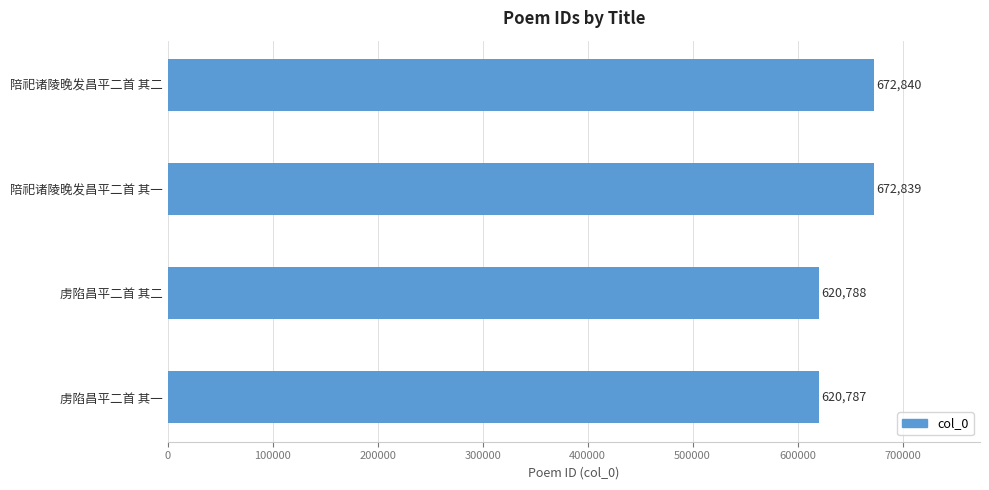

What is the value of the 1st bar from the top?

672840